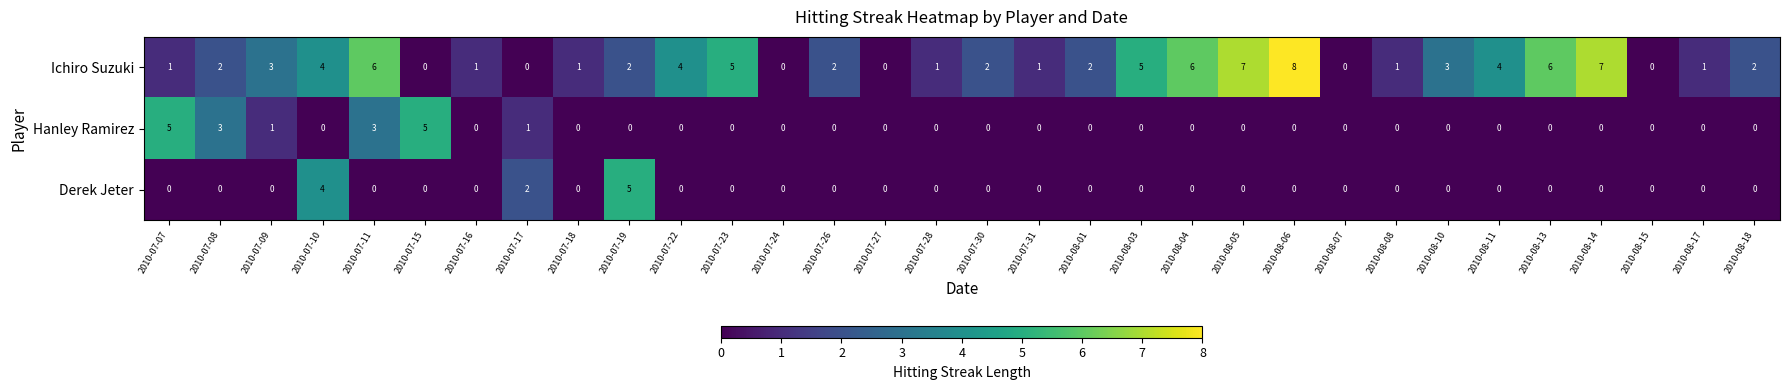

At which label does Ichiro Suzuki reach its peak?

2010-08-06